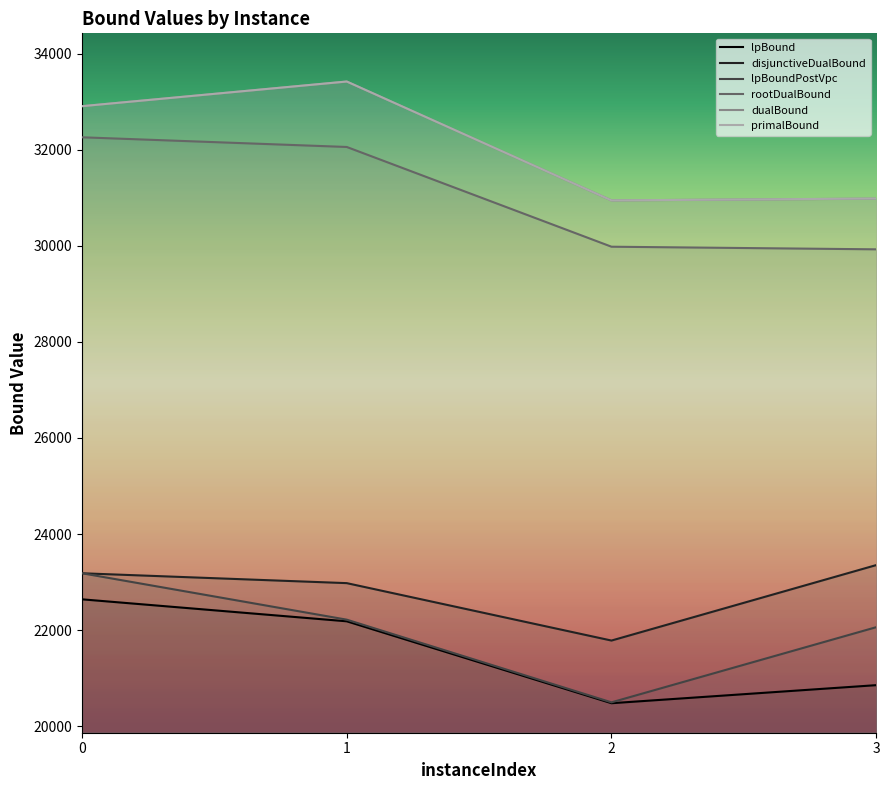

True or false: disjunctiveDualBound and primalBound cross at least once.

False